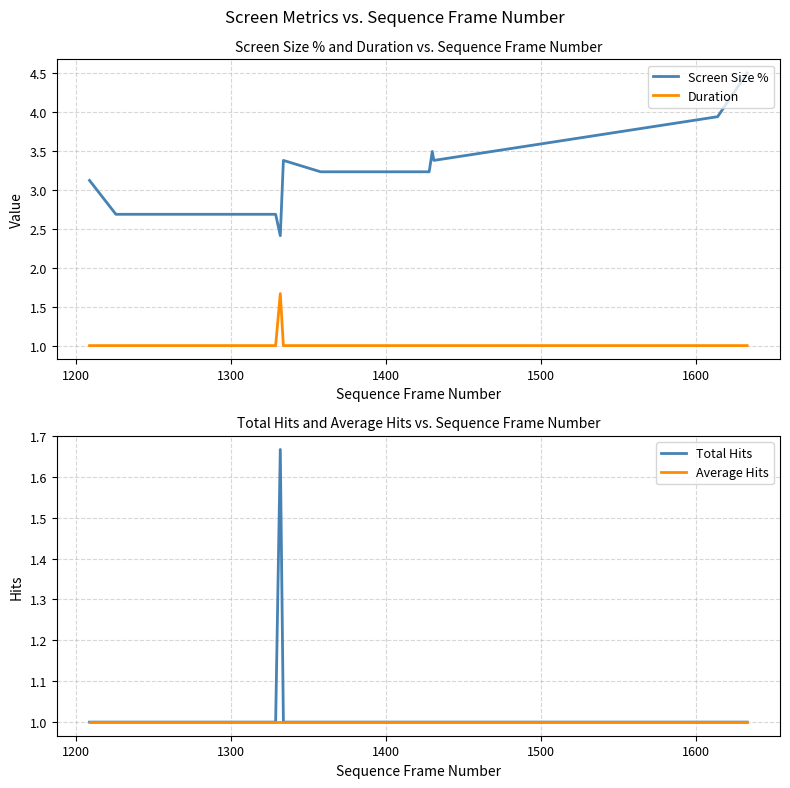

What is the highest value of the Screen Size % series?

4.5